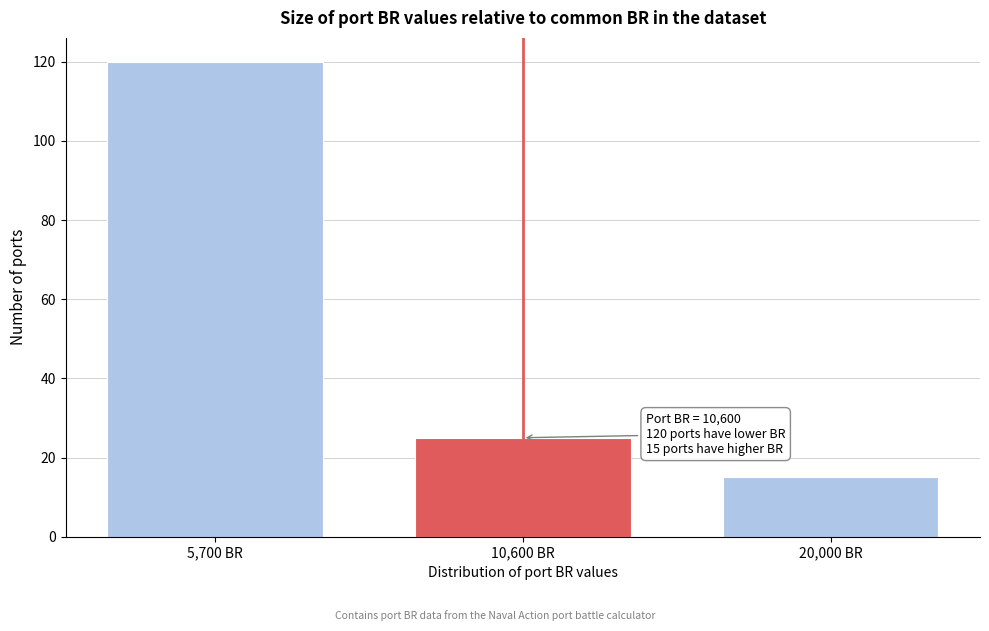

Reading left to right, extract all data points from this chart.

120	25	15